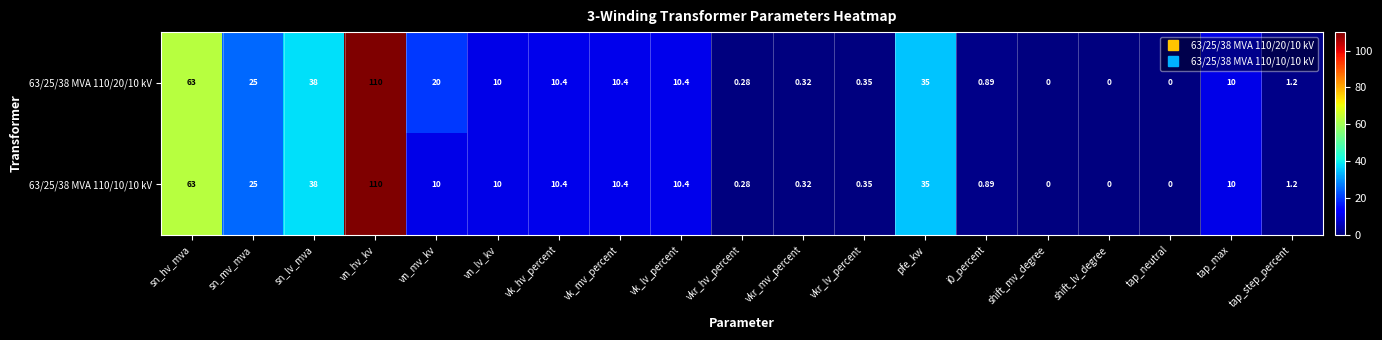

At which label does 63/25/38 MVA 110/10/10 kV first exceed 10?

sn_hv_mva